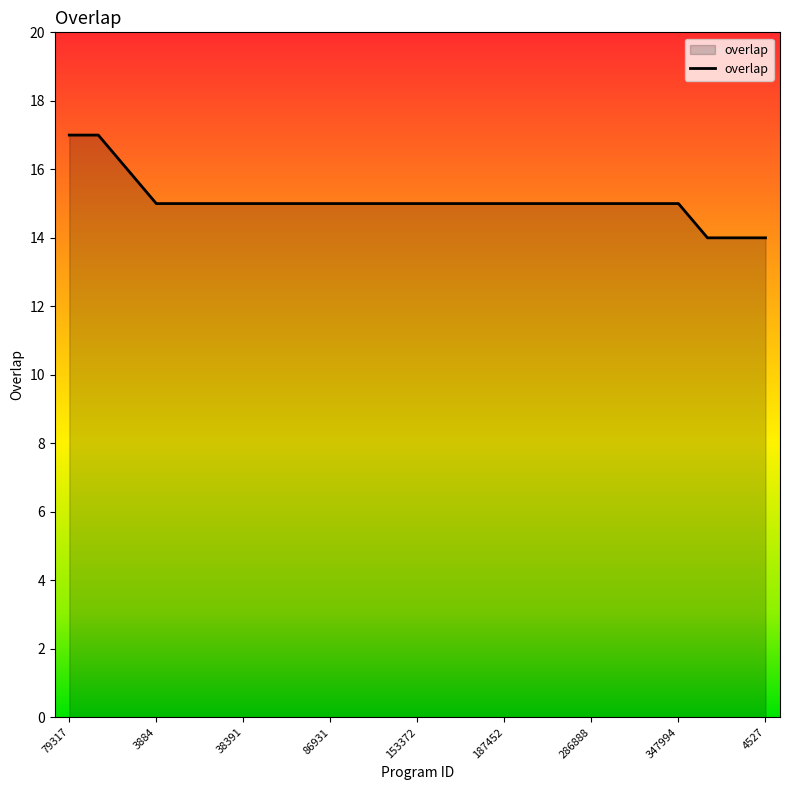

What is the difference between the maximum and minimum values?

3